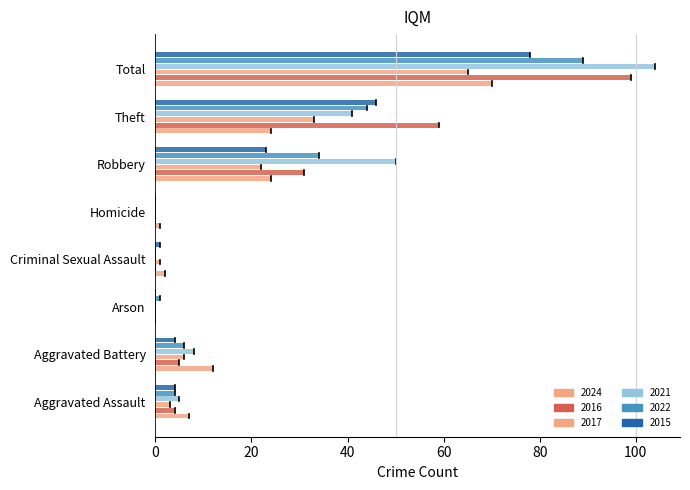

How many series are shown in this chart?

6